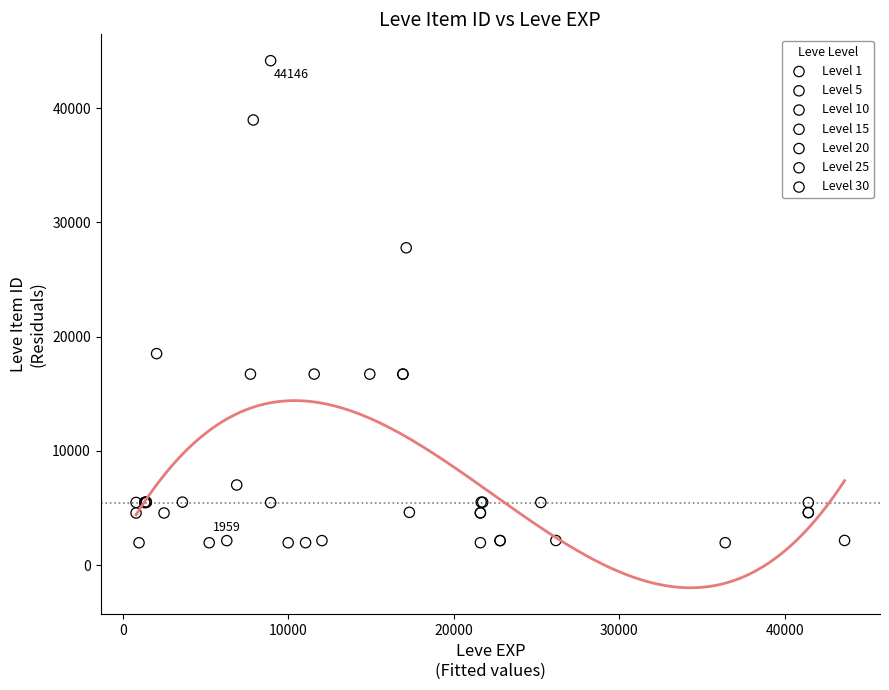

Which series contains the highest Y value?

Level 10